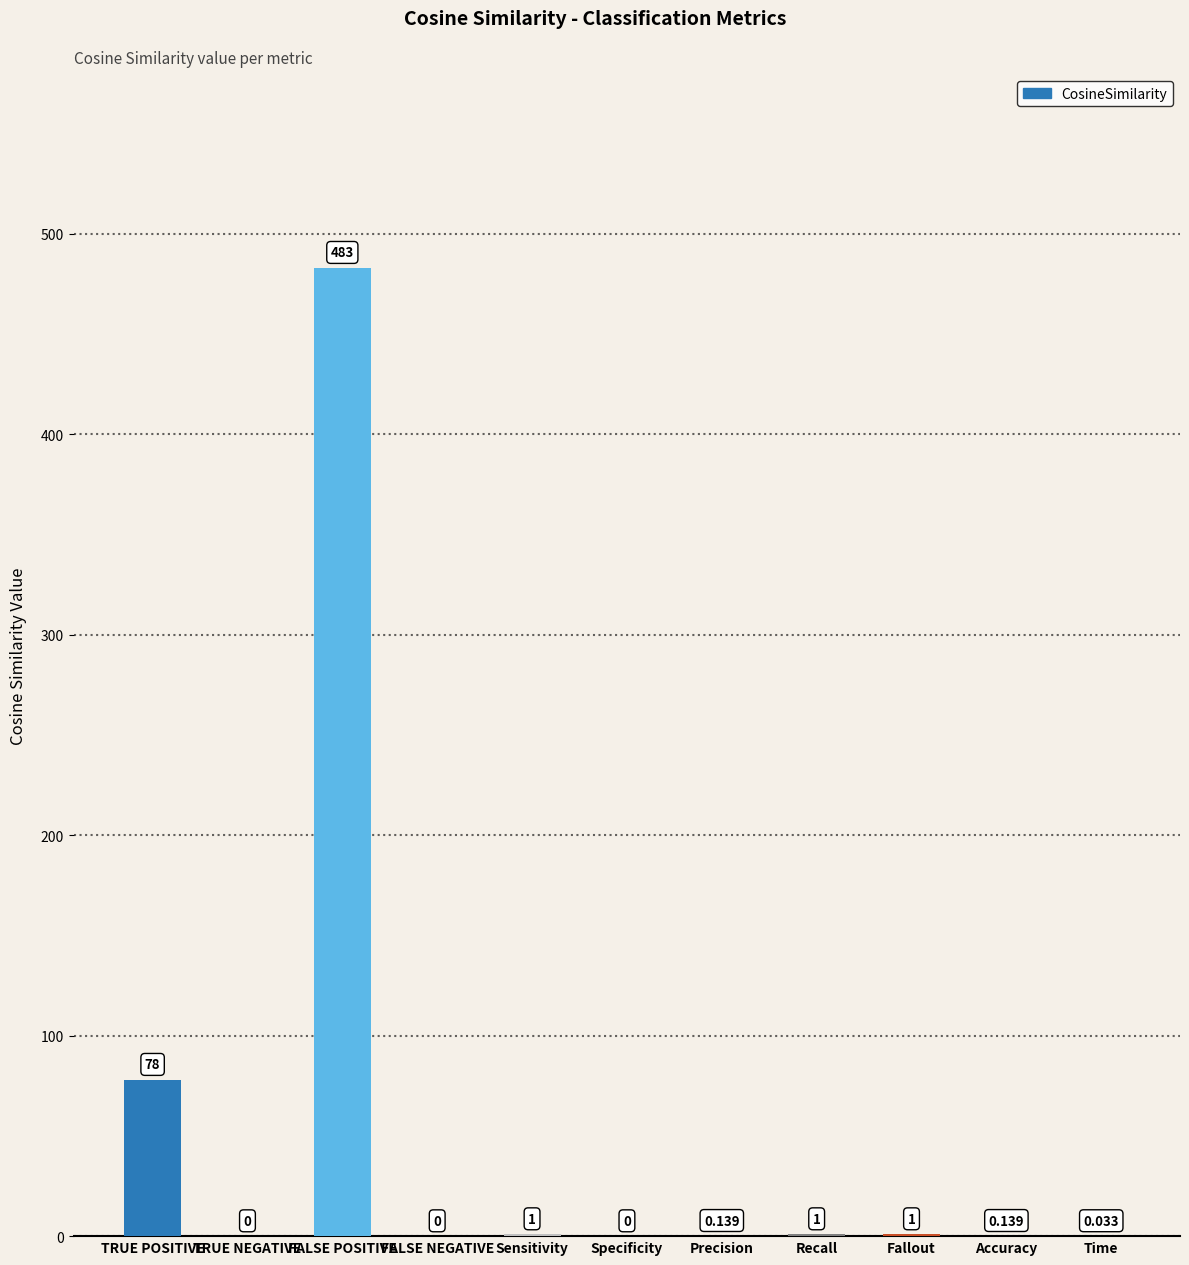

Which label corresponds to the largest value in the chart?

FALSE POSITIVE